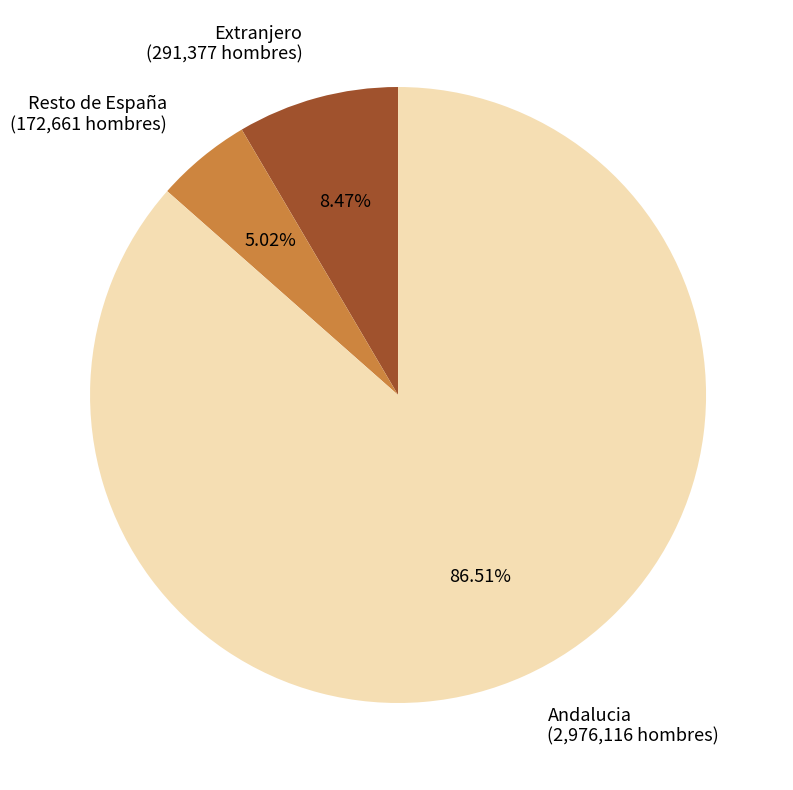

Which has a higher value, Extranjero (291,377 hombres) or Andalucia (2,976,116 hombres)?

Andalucia (2,976,116 hombres)